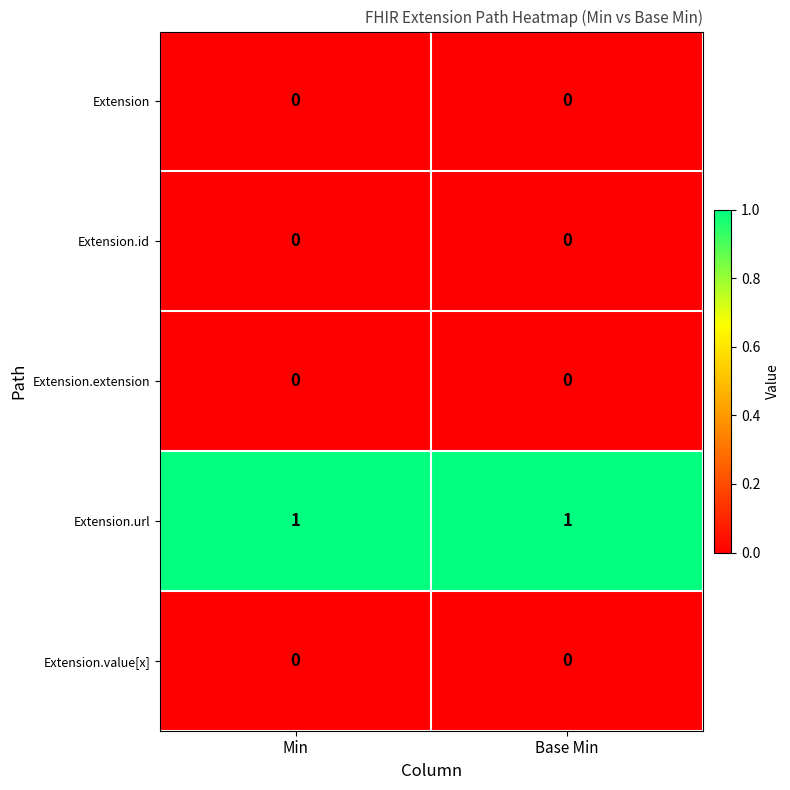

The Extension.value[x] series shows 0 at Min. True or false?

True